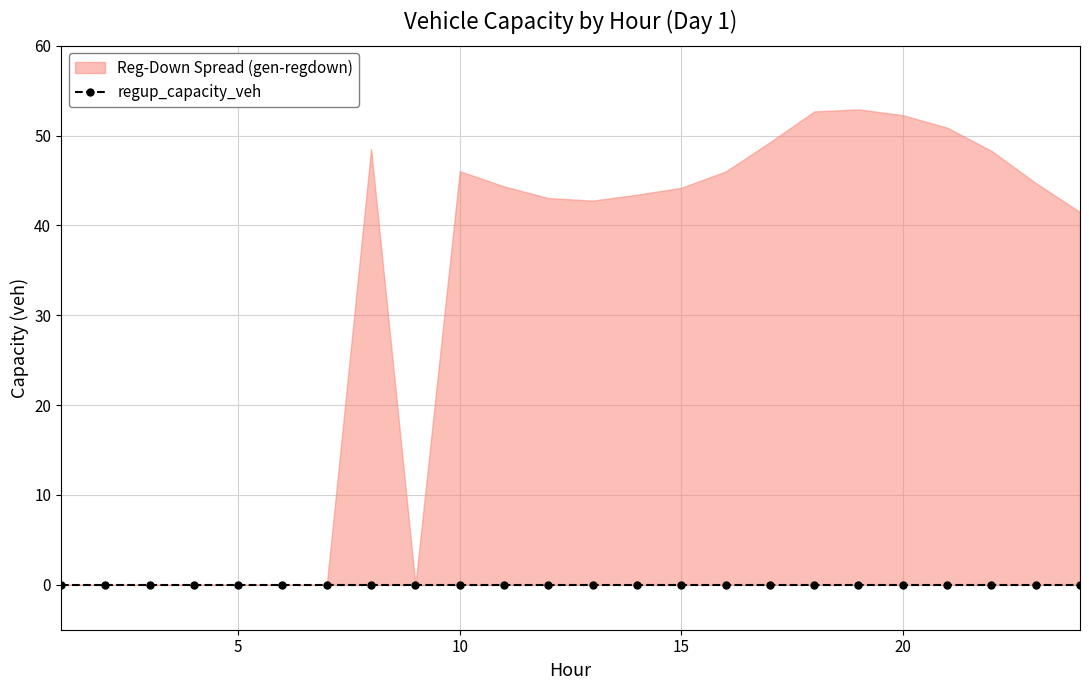

The regdown_capacity_veh series shows 52.7 at 18. True or false?

True